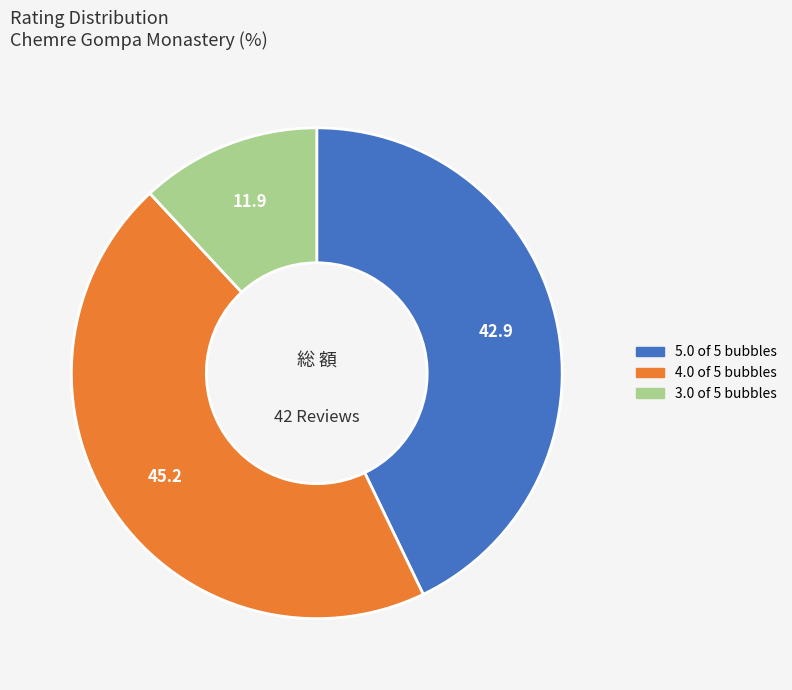

Is there a majority slice in this chart?

No